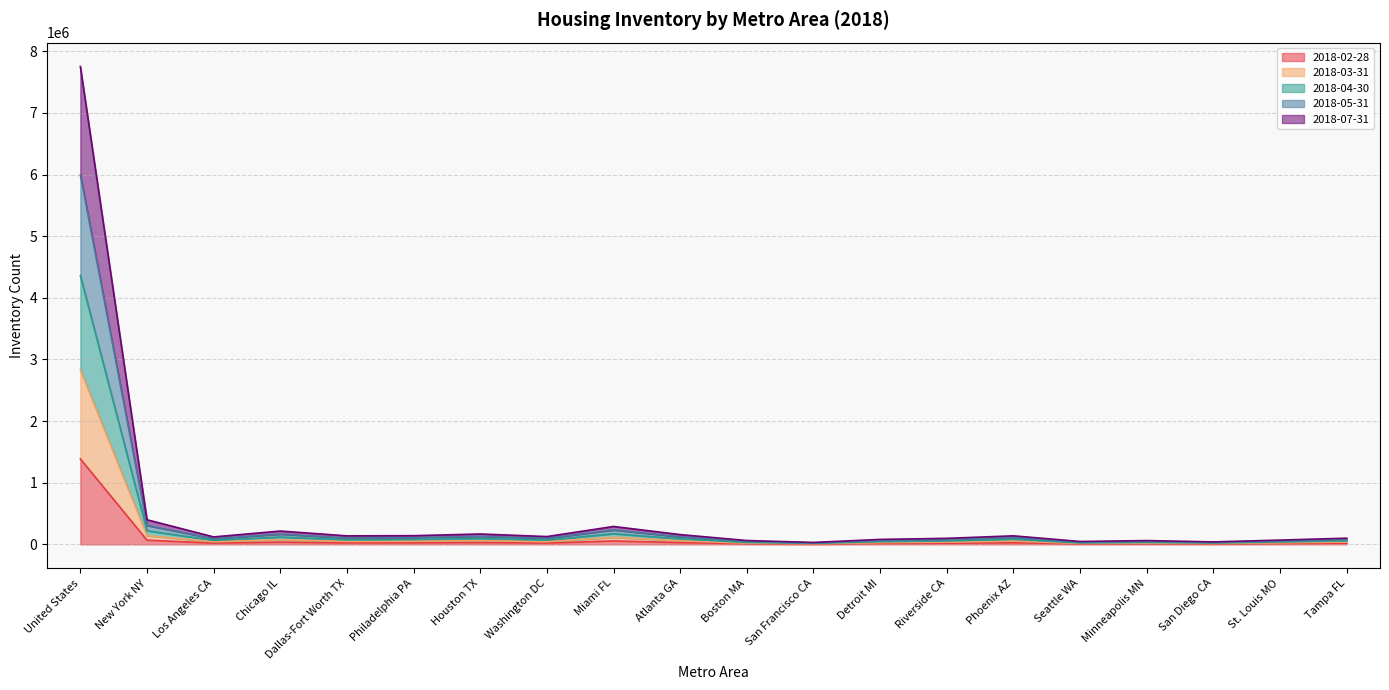

What is the difference between the 2018-04-30 values at Detroit MI and Dallas-Fort Worth TX?

43545